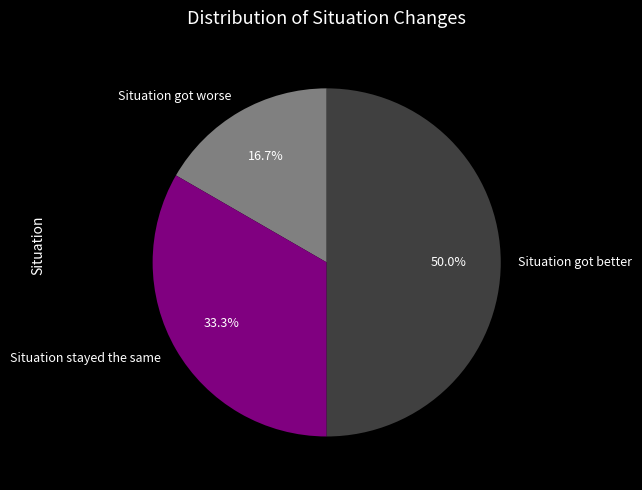

Count the number of slices in the pie.

3